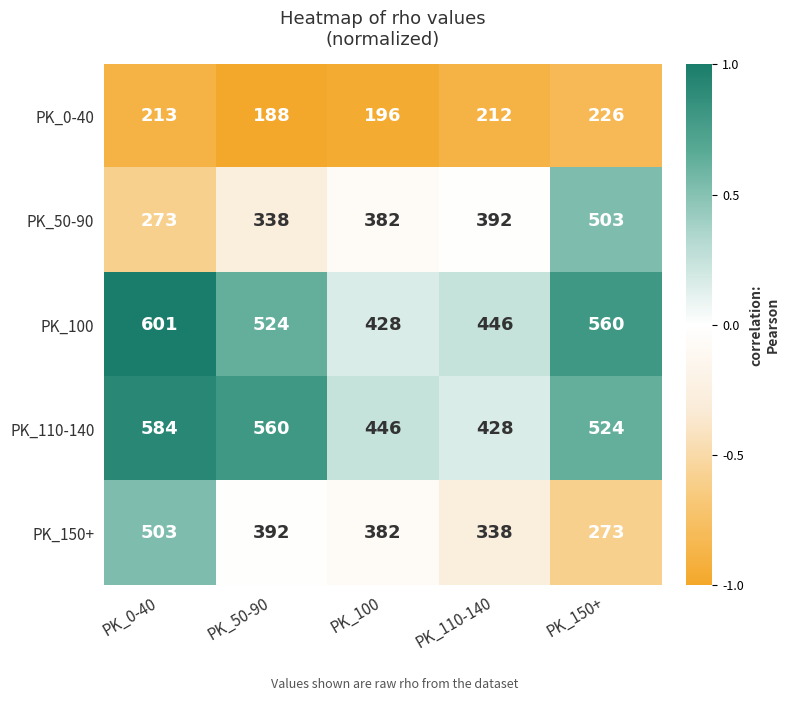

What value does the PK_150+ series have at PK_100, to the nearest 50?

400